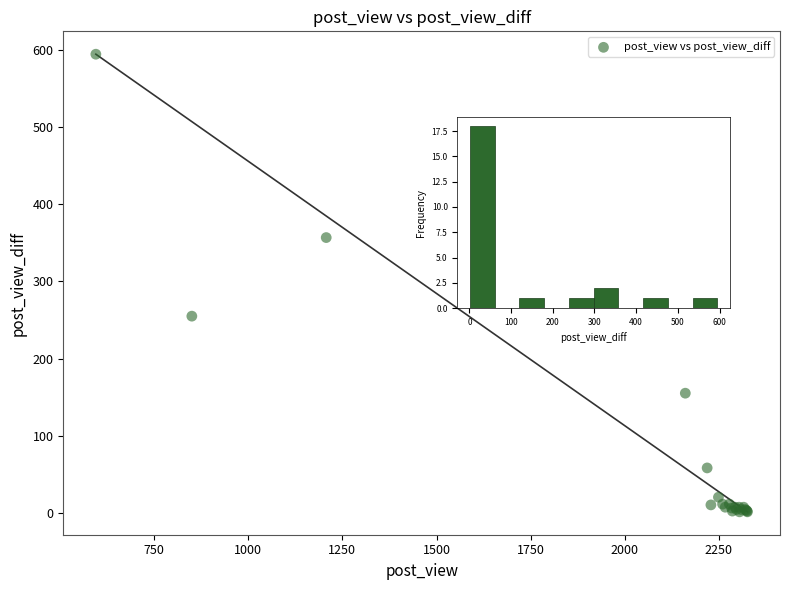

What Y value in the scatter plot is closest to 298?

331